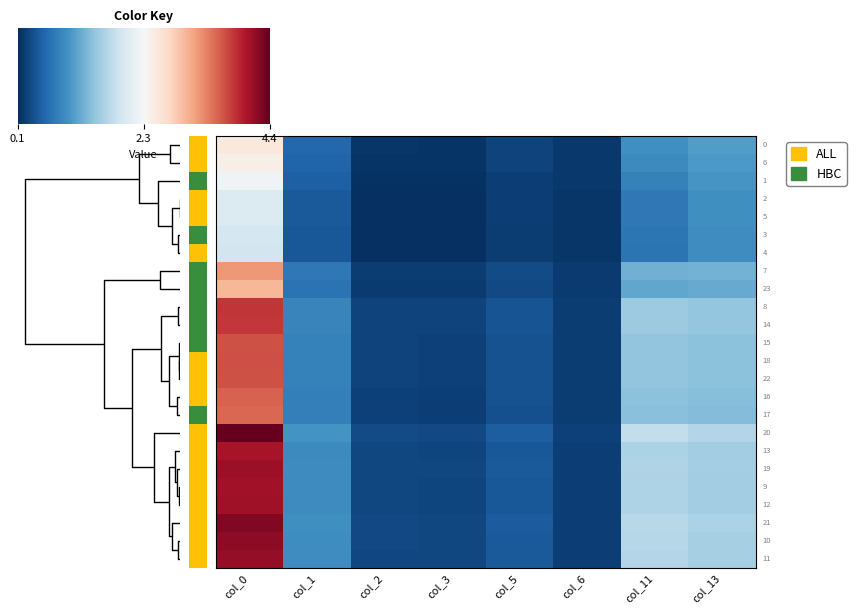

Is the value of 9 at col_3 greater than the value of 11 at col_1?

No